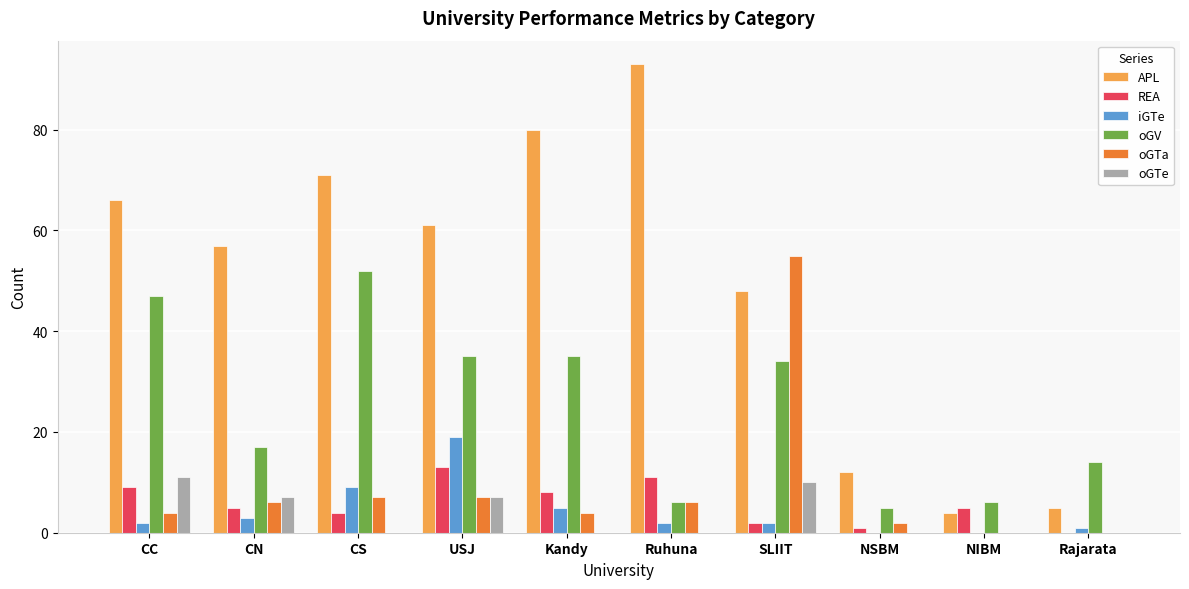

Does the chart contain stacked bars?

No